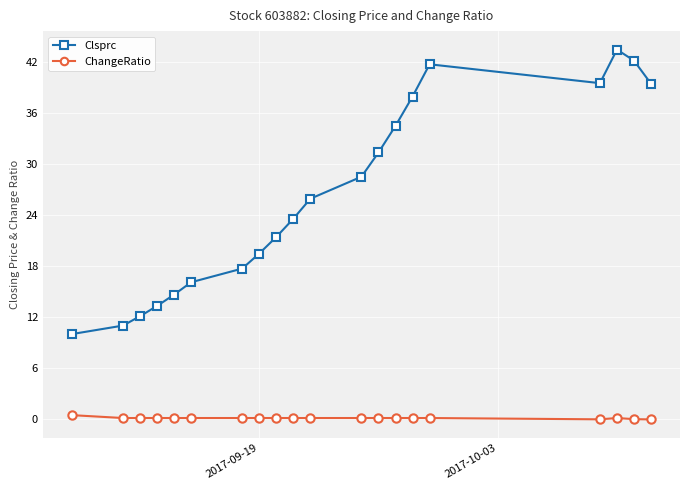

What is the sum of all Clsprc values?

523.6